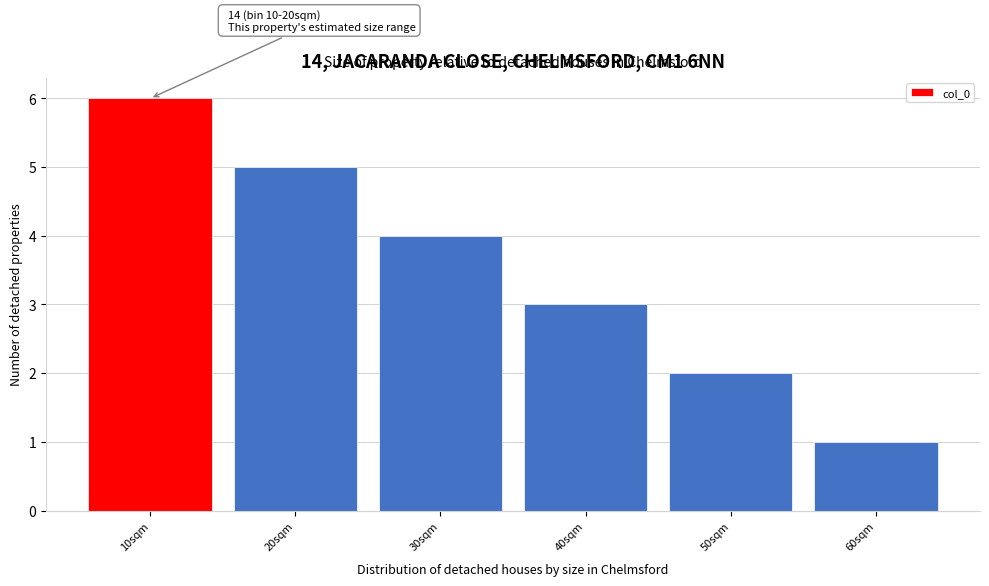

Reading left to right, extract all data points from this chart.

6	5	4	3	2	1